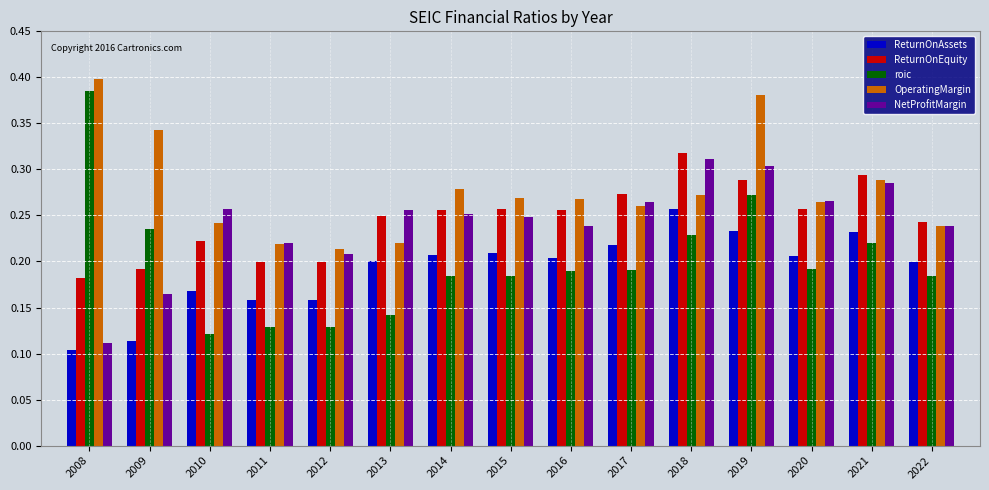

How many groups of bars are there?

15